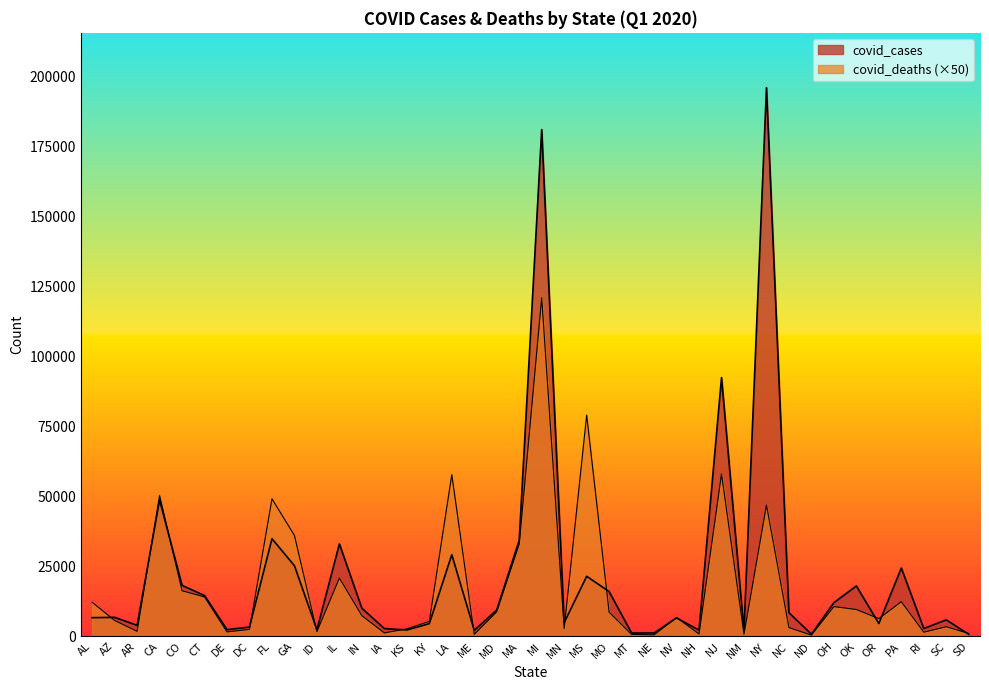

The value of covid_deaths at IN is 11410. True or false?

False